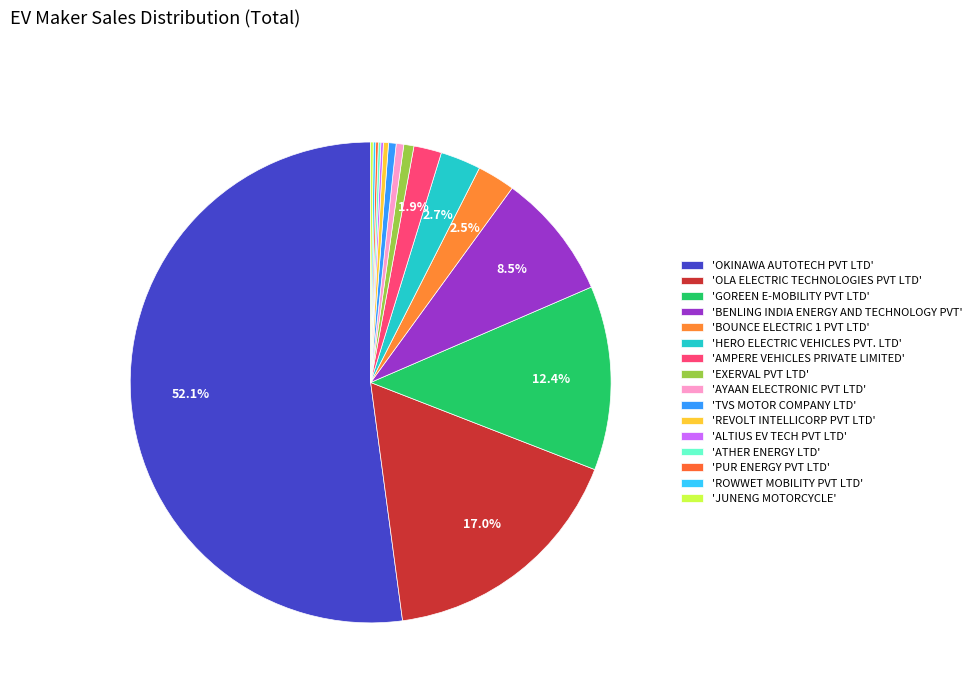

Which slice is the largest?

OKINAWA AUTOTECH PVT LTD